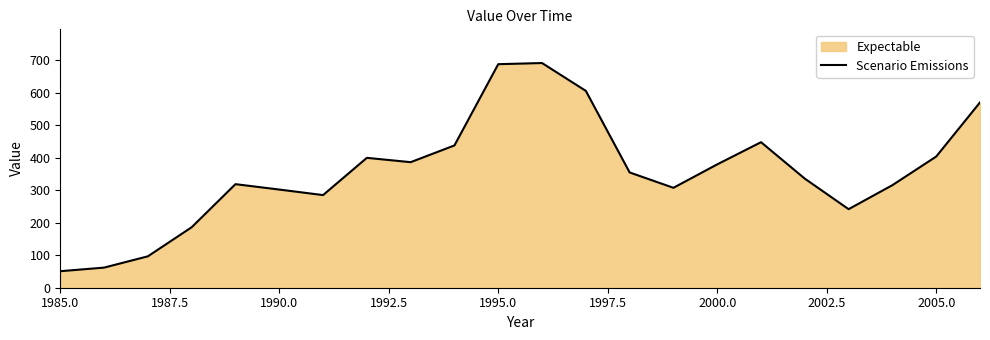

What is the difference between the maximum and minimum values?

639.8